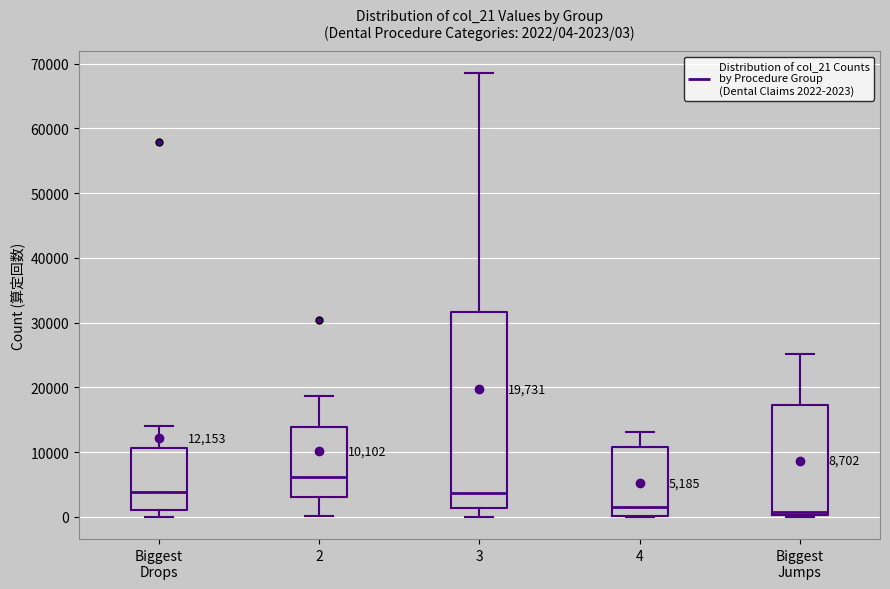

Which box is the tallest, from its lower edge to its upper edge?

3